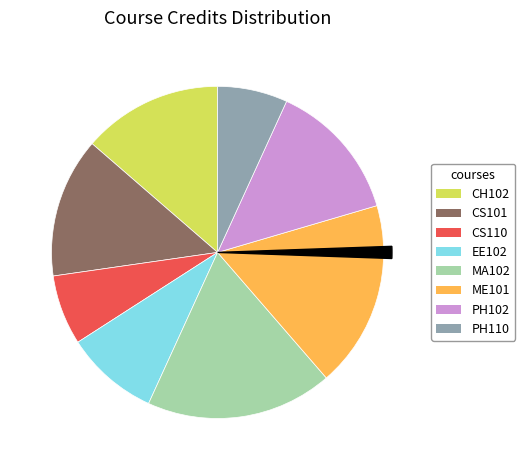

Is there a majority slice in this chart?

No